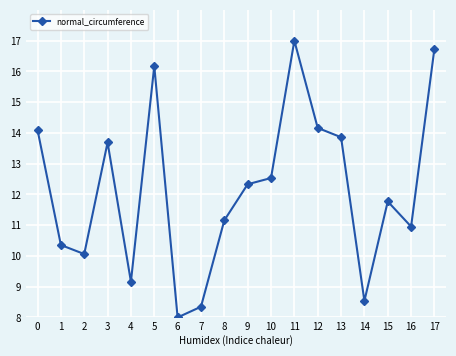

Reading left to right, what are all the values shown in this chart?

0=14.1	1=10.4	2=10.1	3=13.7	4=9.2	5=16.2	6=8.0	7=8.3	8=11.2	9=12.3	10=12.5	11=17.0	12=14.2	13=13.9	14=8.5	15=11.8	16=11.0	17=16.7